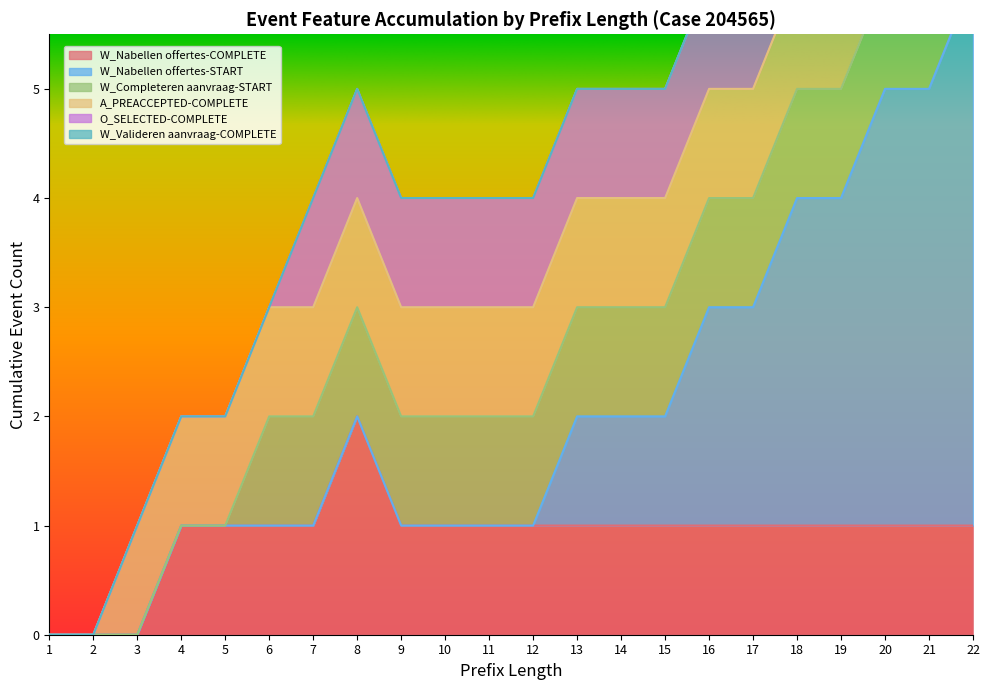

True or false: O_SELECTED-COMPLETE and W_Completeren aanvraag-START cross at least once.

False